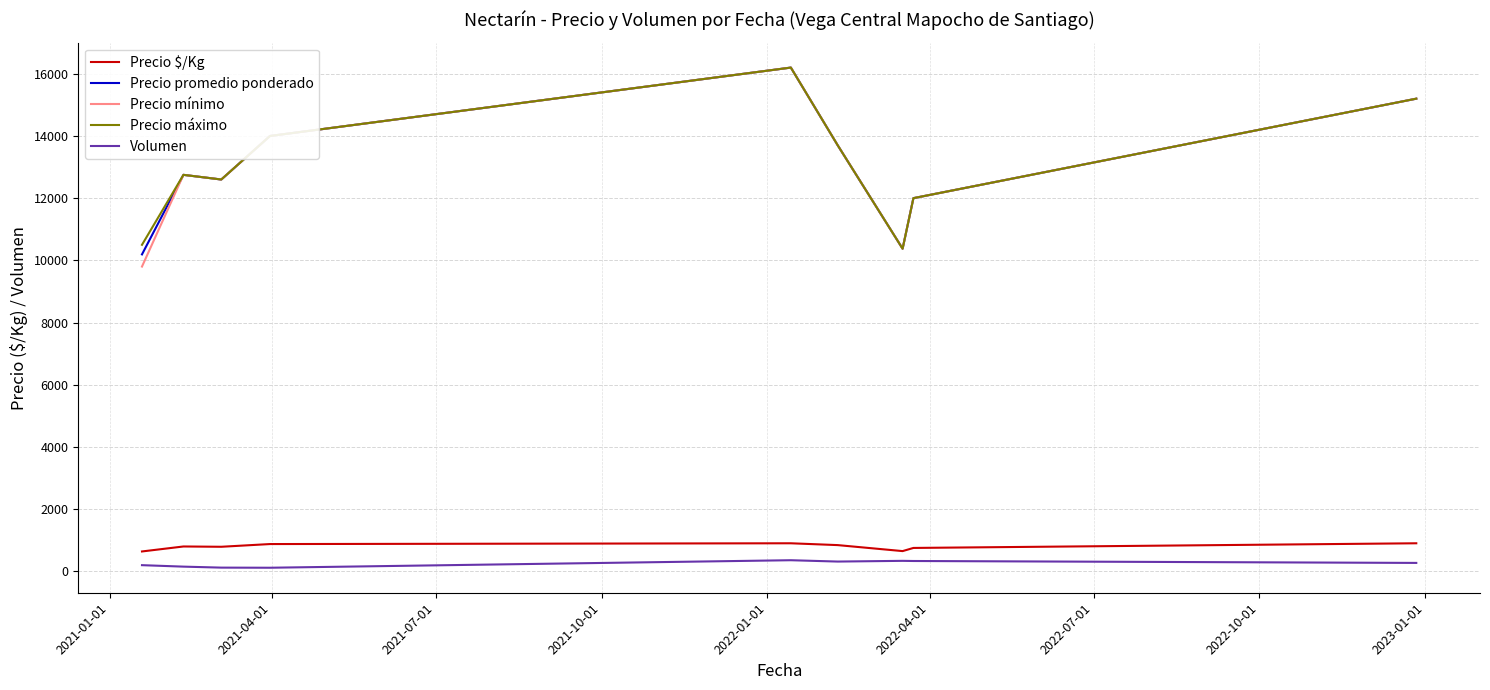

What is the highest value of the Precio promedio ponderado series?

16200.0